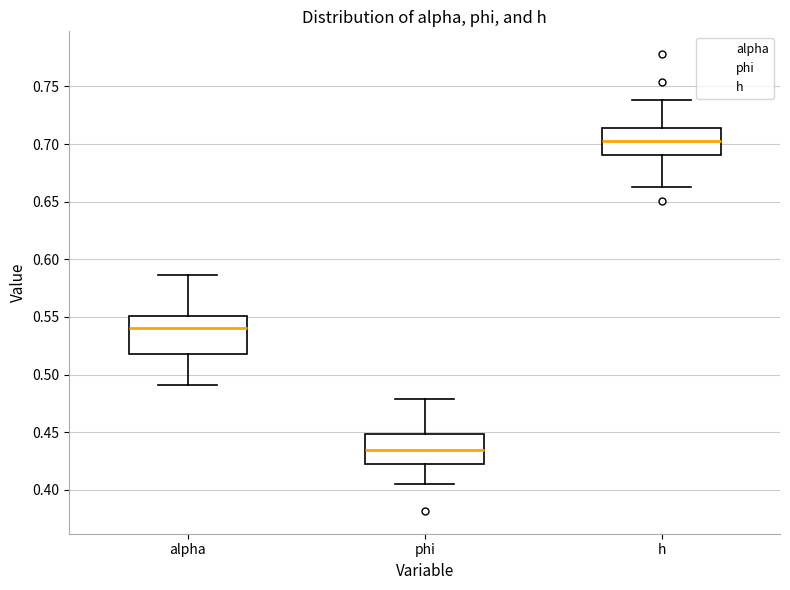

Where does the median line of the box for phi sit on the y-axis? The values are not printed on the chart, so give them approximately, as read against the axis.

0.435